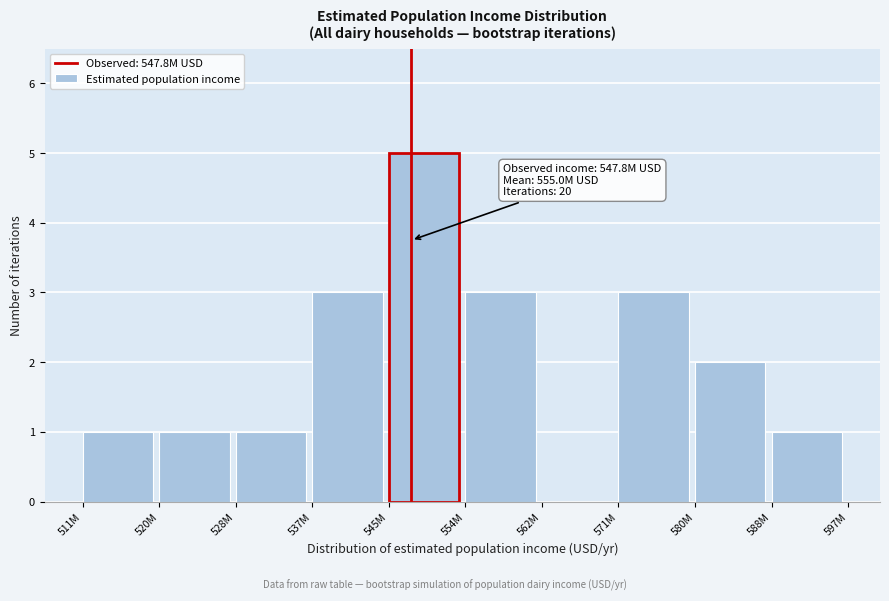

Reading right to left, what are all the values shown in this chart?

588M=1	580M=2	571M=3	562M=0	554M=3	545M=5	537M=3	528M=1	520M=1	511M=1